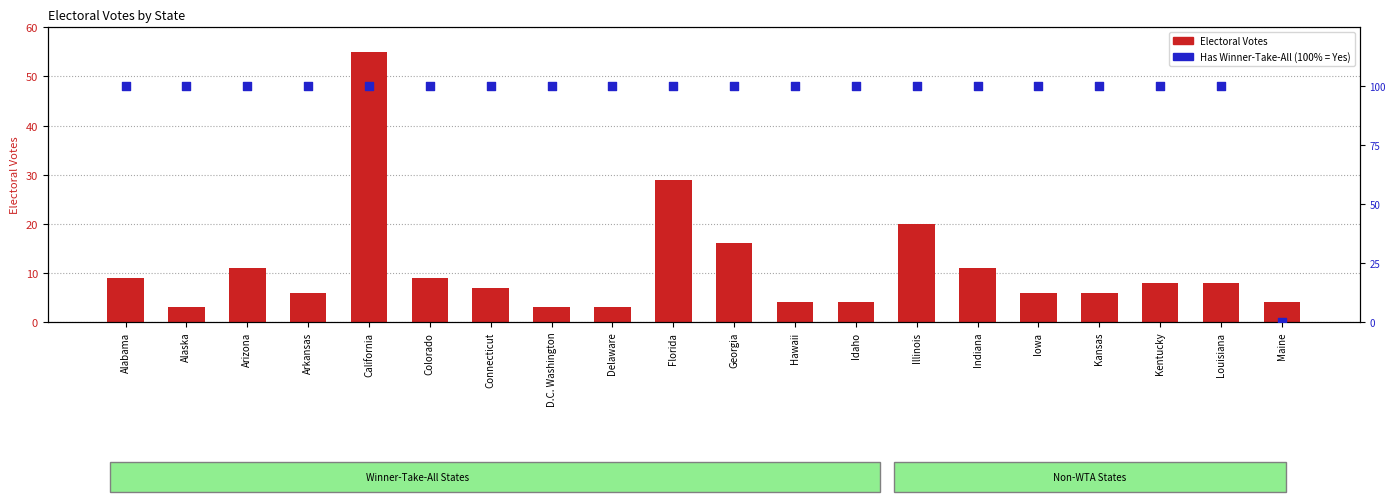

Which series has the largest total across all categories?

Has Winner-Take-All (%)